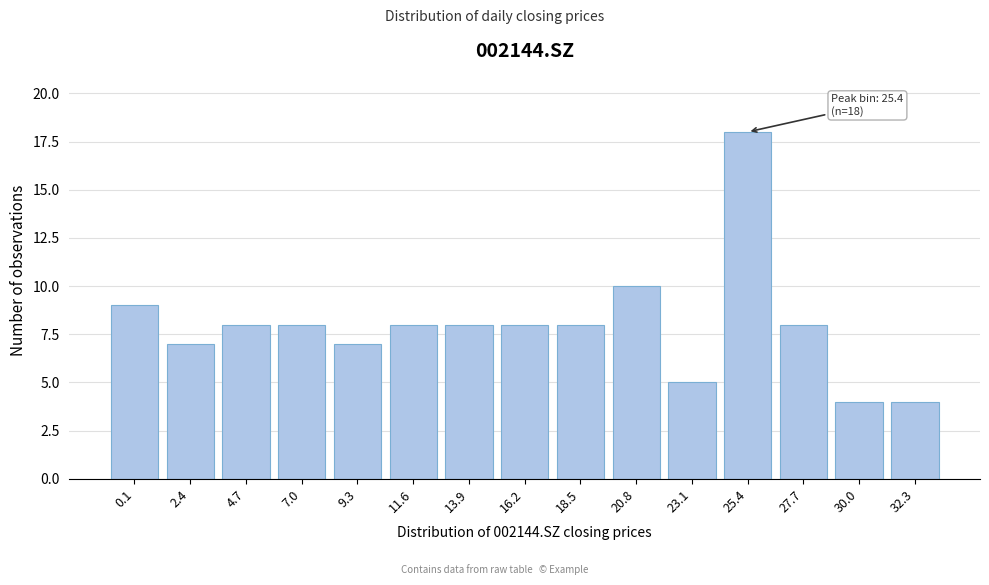

Reading right to left, extract all data points from this chart.

32.3=4	30.0=4	27.7=8	25.4=18	23.1=5	20.8=10	18.5=8	16.2=8	13.9=8	11.6=8	9.3=7	7.0=8	4.7=8	2.4=7	0.1=9